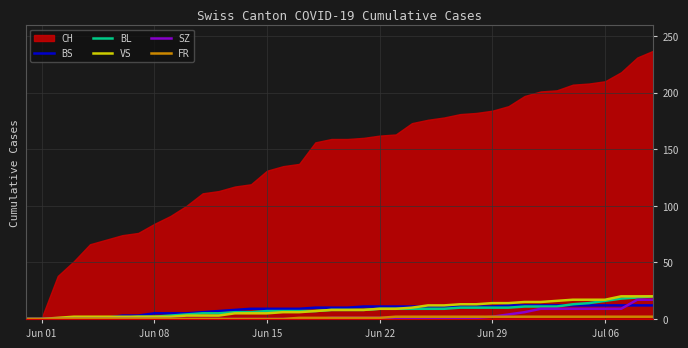

True or false: VS and BL cross at least once.

False